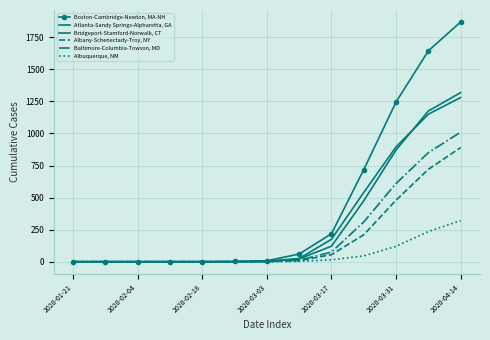

How many values in Albuquerque, NM are above zero?

6